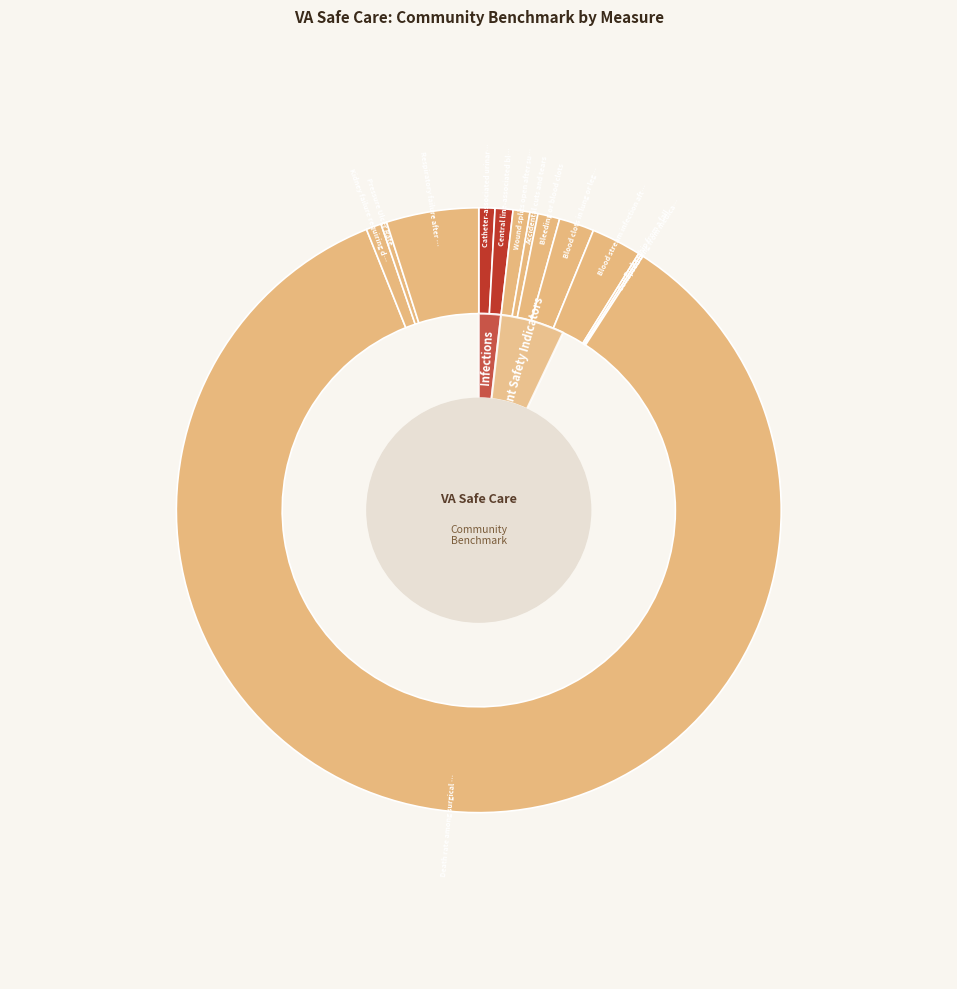

How many segments does this pie chart have?

13